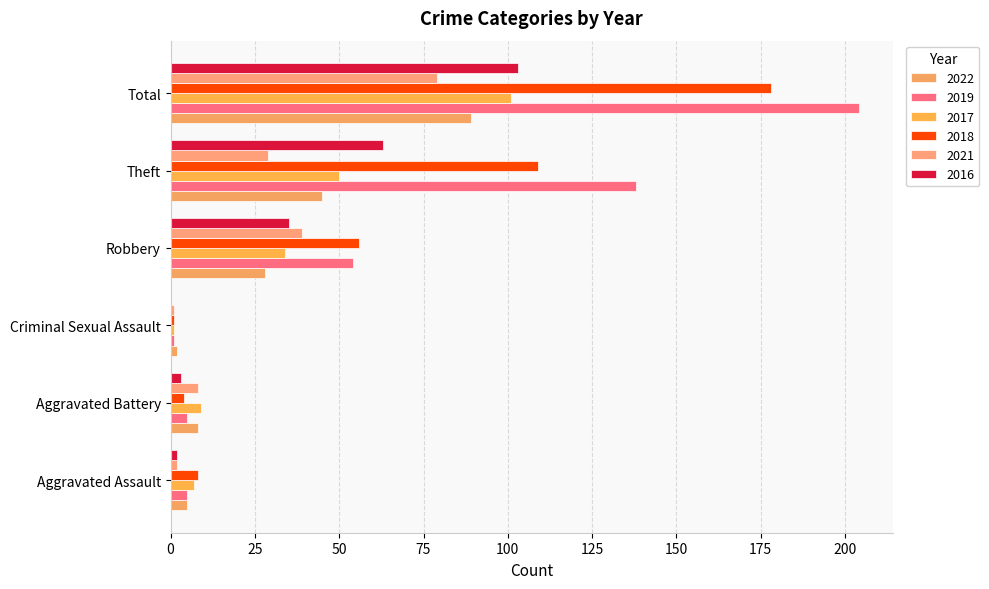

What is the spread (max minus min) of values at Aggravated Assault?

6